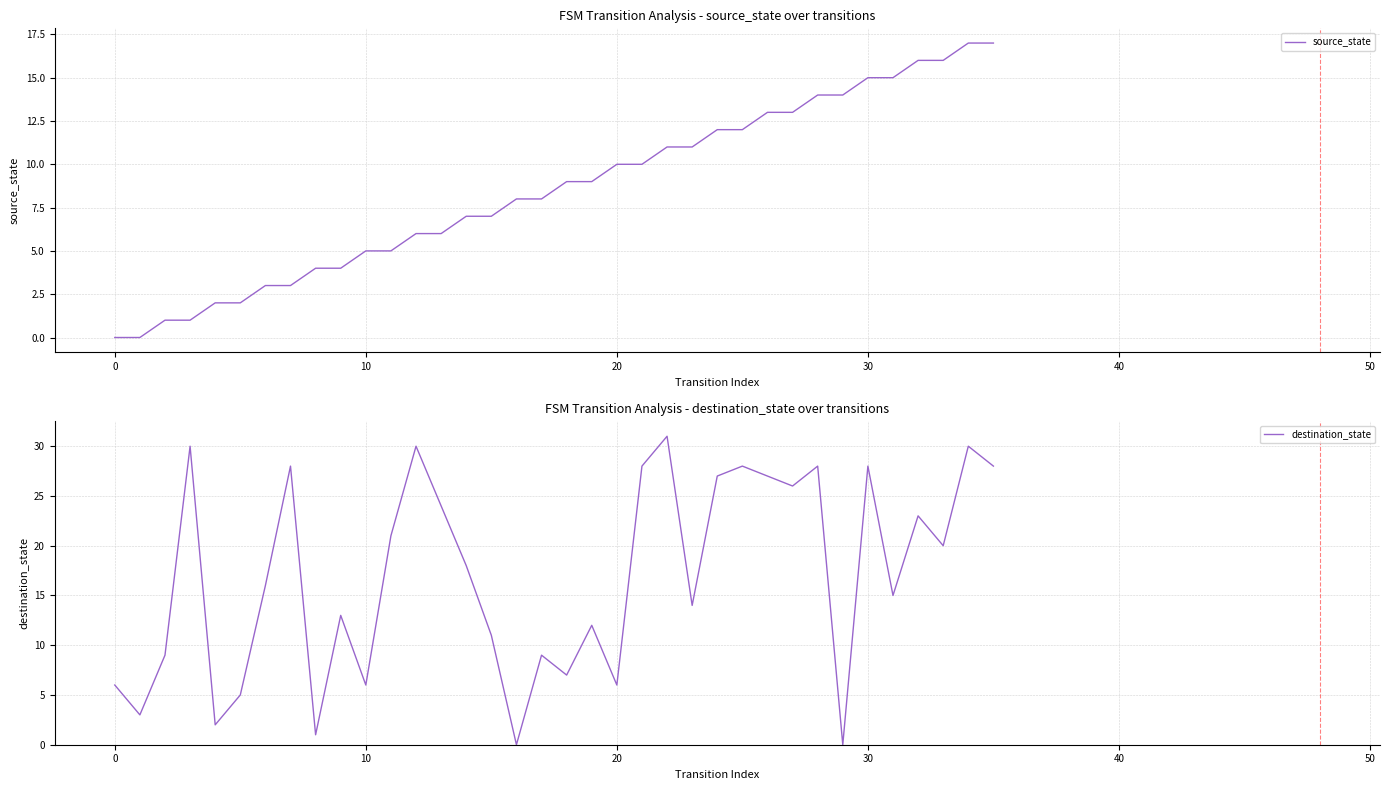

After their last crossing, which series has the higher values: source_state or destination_state?

destination_state